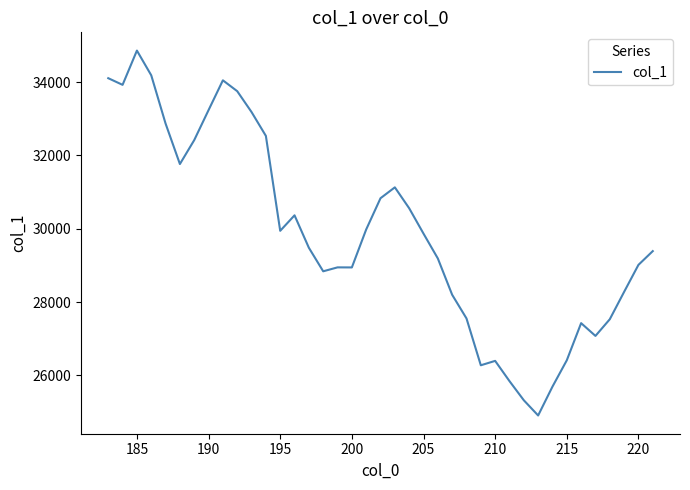

What is the minimum value shown in the chart?

24905.0